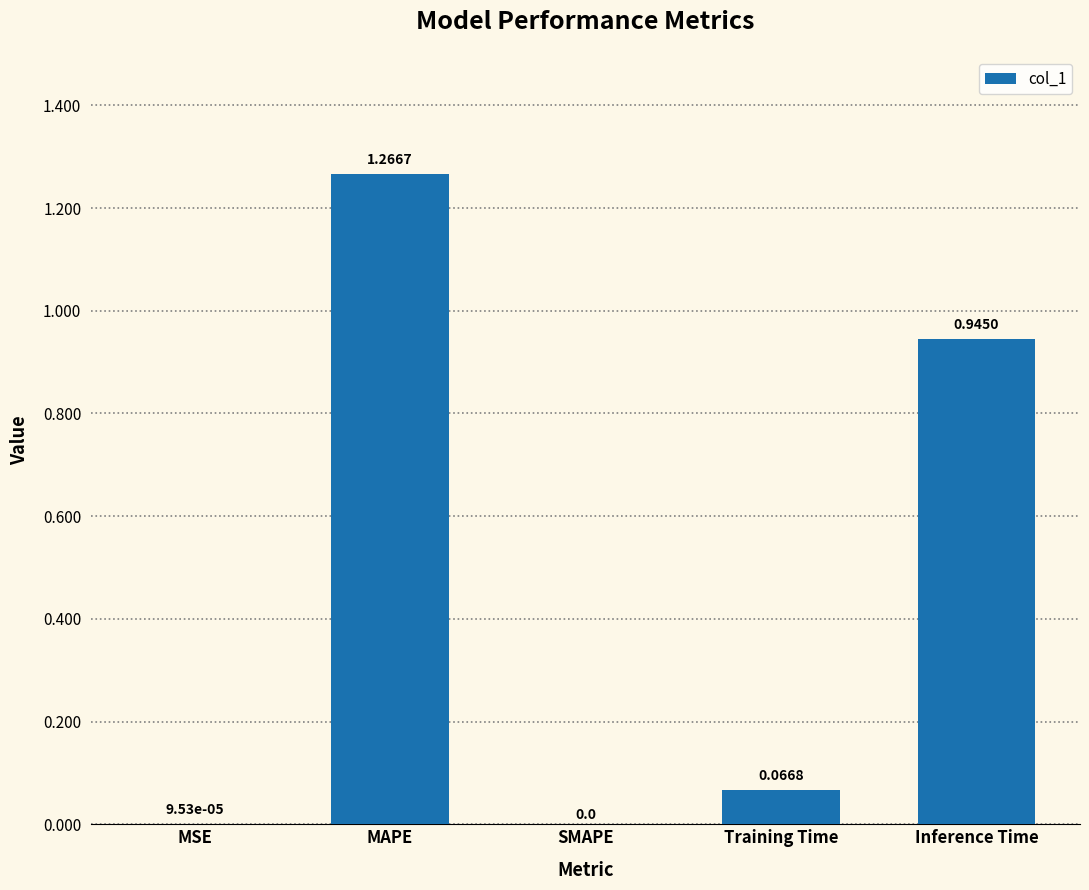

Are the bars horizontal?

No